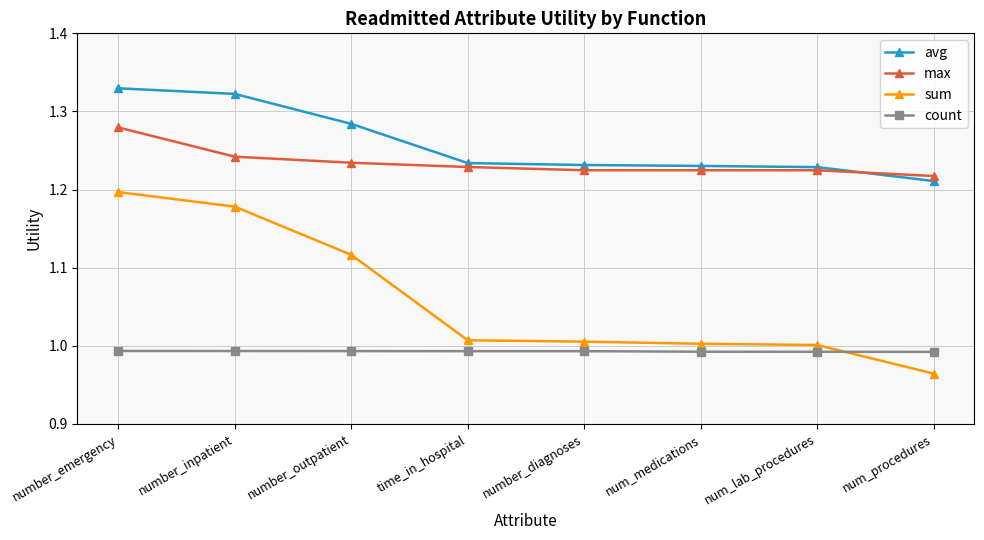

Which series has the largest range (max minus min)?

sum